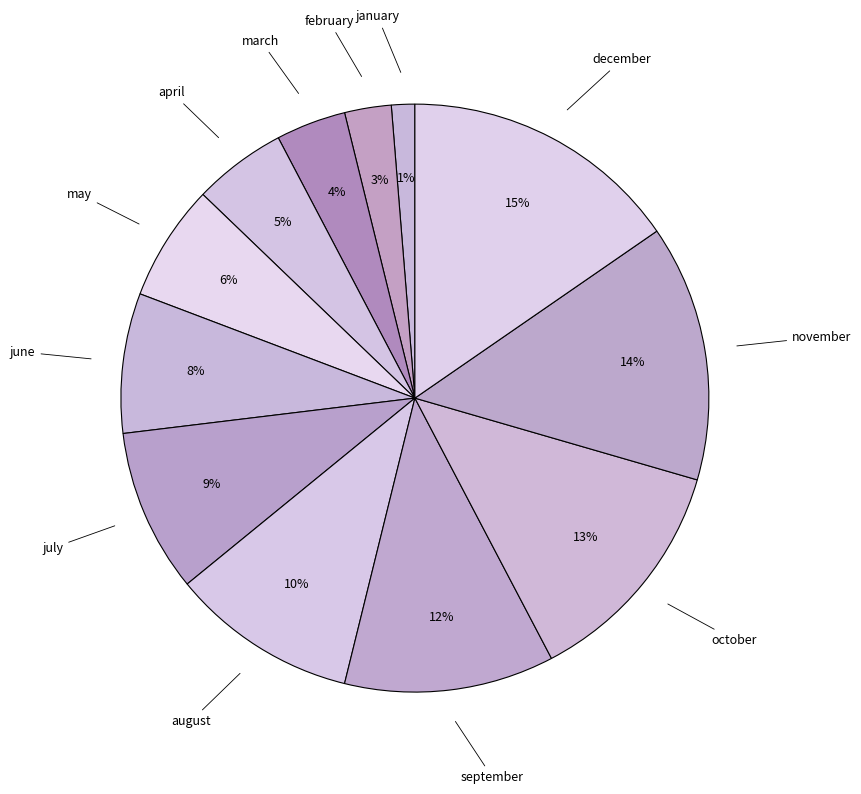

Count the number of slices in the pie.

12